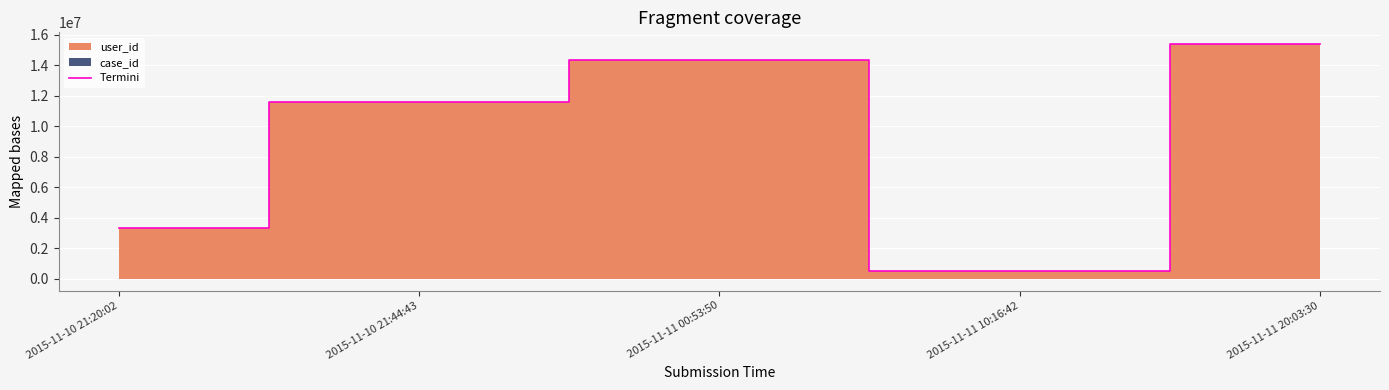

At which label is the value closest to 7967824?

2015-11-10 21:44:43